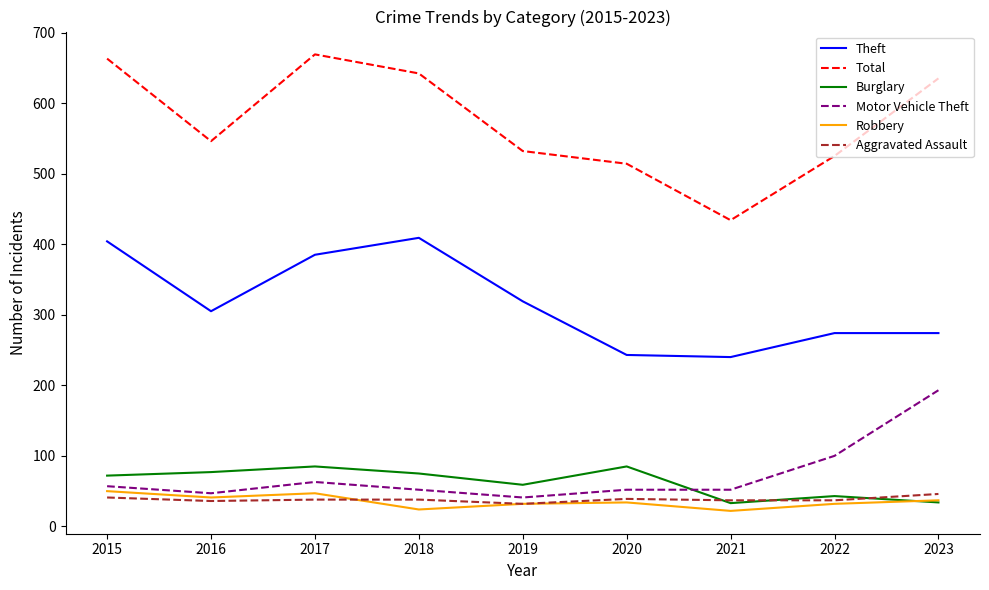

What is the sum of all Robbery values?

319